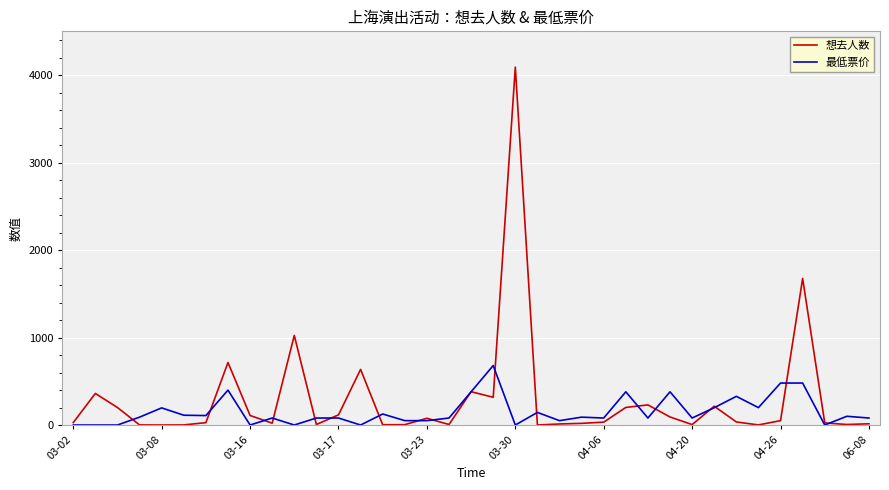

What is the greatest value displayed?

4093